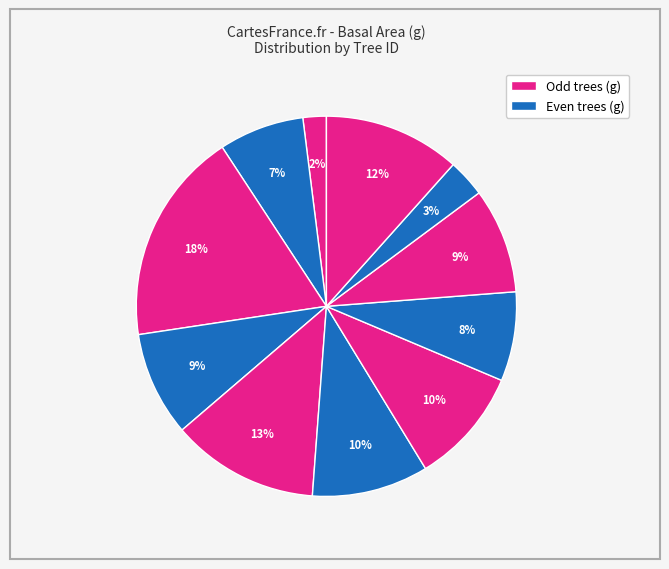

Count the number of slices in the pie.

11